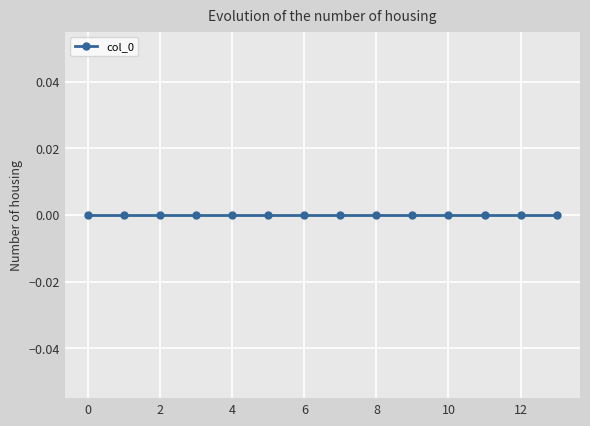

How many values are below 7?

7